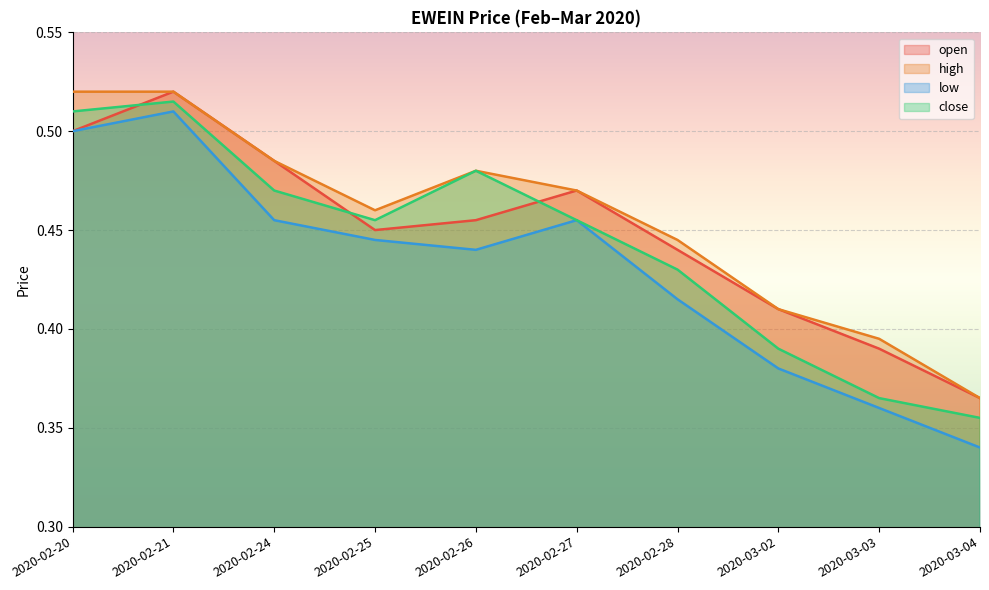

What is the sum of the low values at 2020-02-21 and 2020-02-27?

1.0